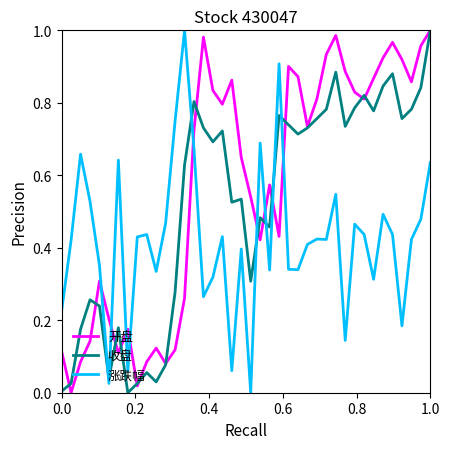

Which series has the largest total across all categories?

开盘